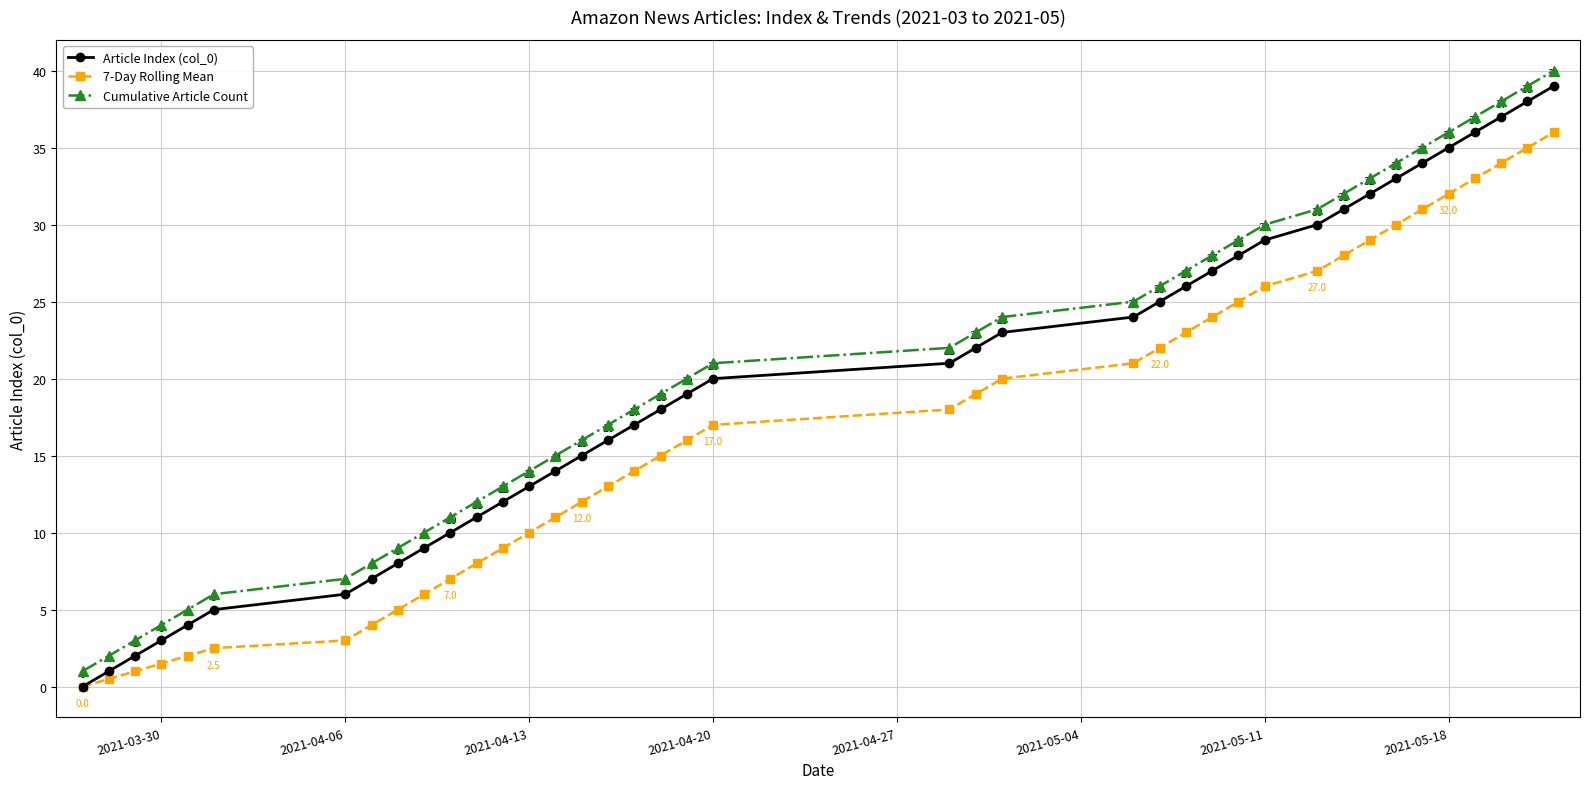

True or false: Cumulative Article Count and 7-Day Rolling Mean cross at least once.

False